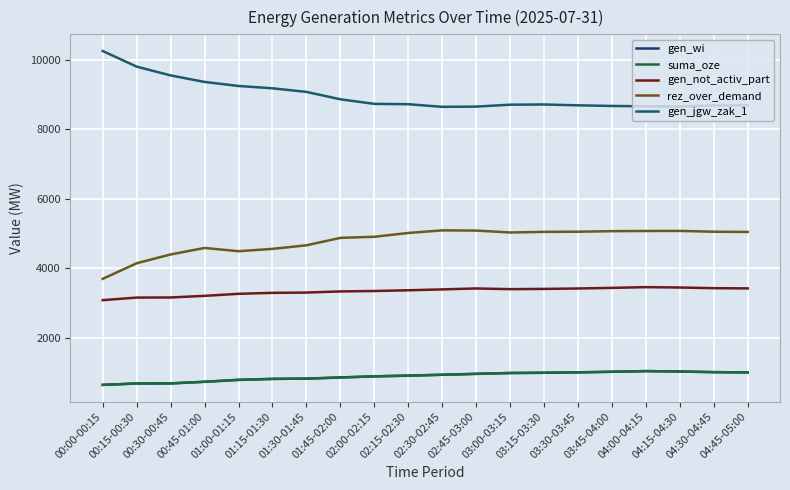

Which has a higher value, 04:15-04:30 or 01:15-01:30?

04:15-04:30